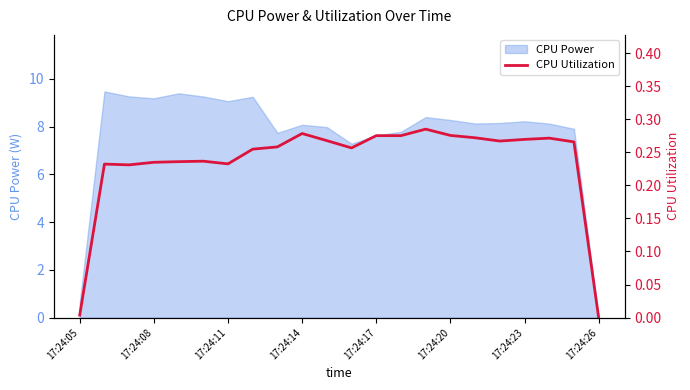

Count the number of values greater than 0.

21